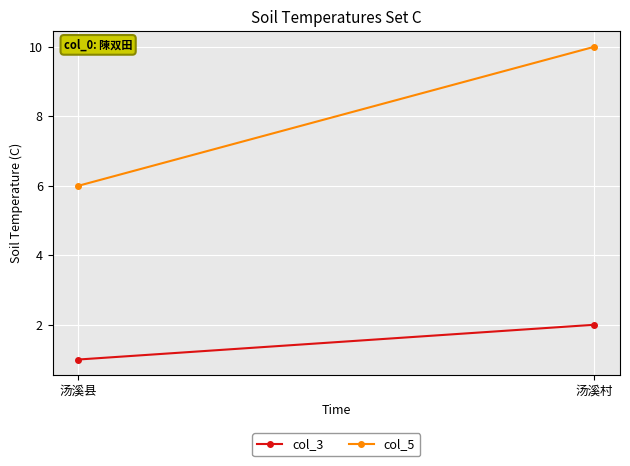

Reading left to right, what are all the values shown in this chart?

col_3: 汤溪县=1	汤溪村=2
col_5: 汤溪县=6	汤溪村=10